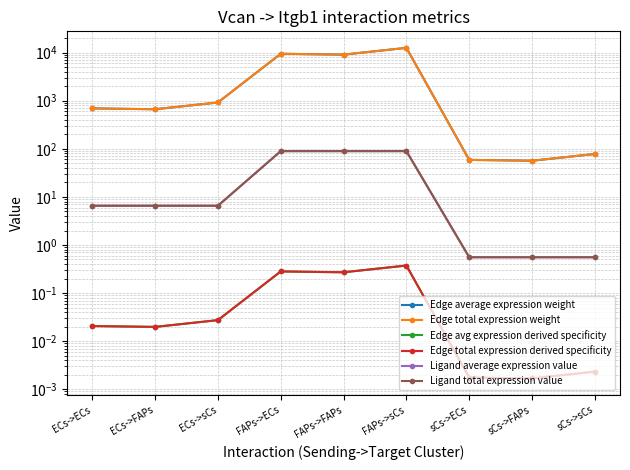

At which label does Ligand total expression value reach its peak?

FAPs->ECs